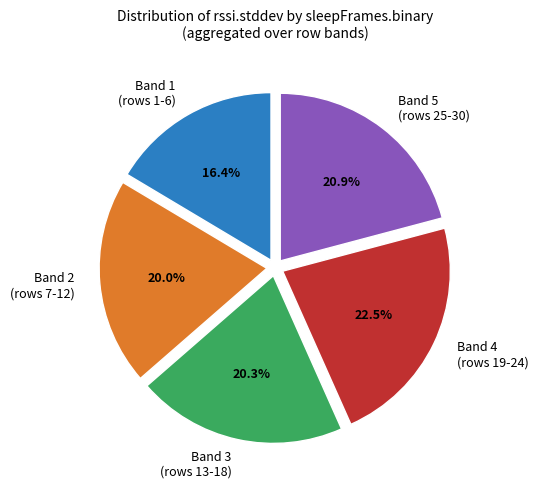

Between Band 5 (rows 25-30) and Band 1 (rows 1-6), which is larger?

Band 5 (rows 25-30)